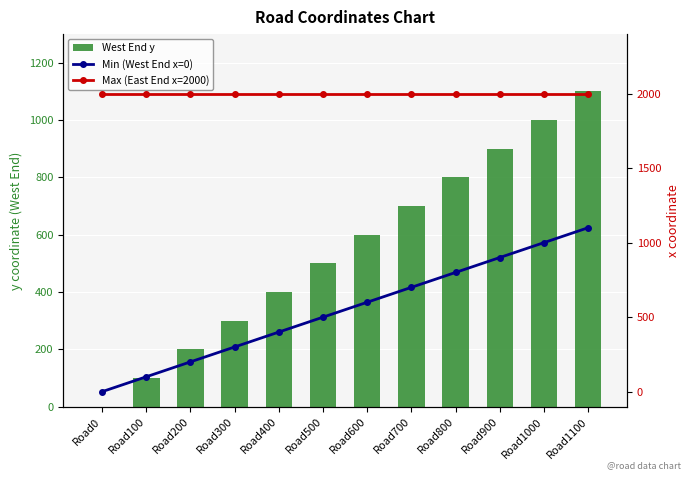

Where is Min (West End x=0) nearest to the value 550?

Road500